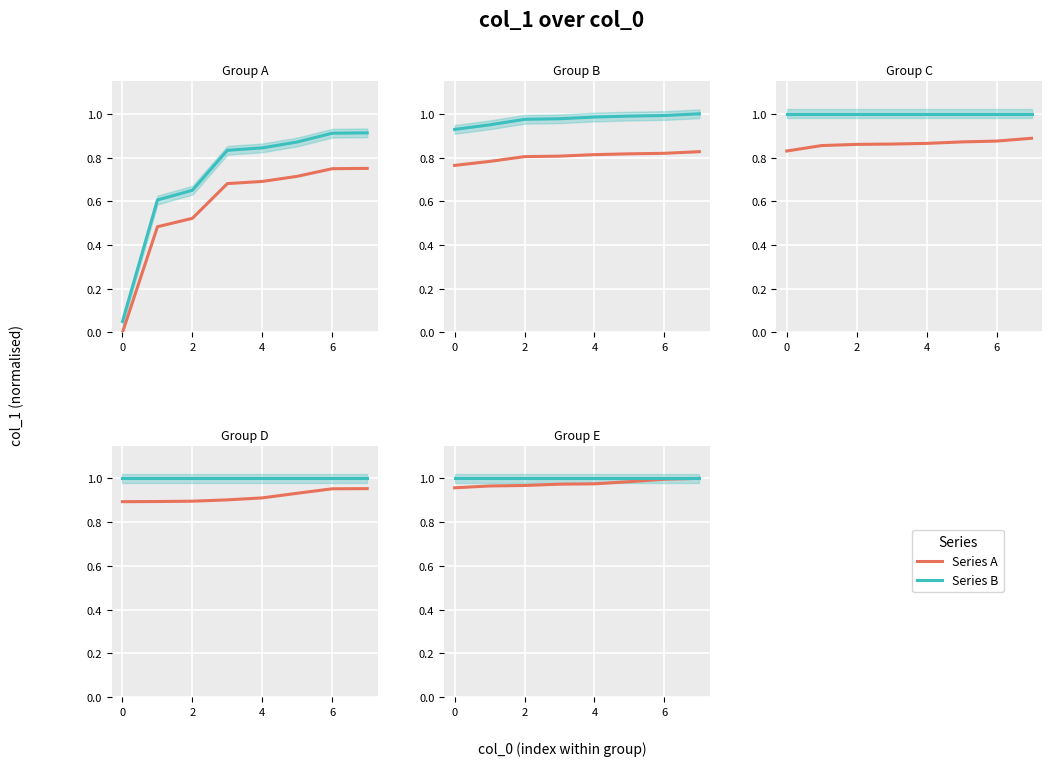

Is it true that Series B (teal) equals 1.0 at 4?

True